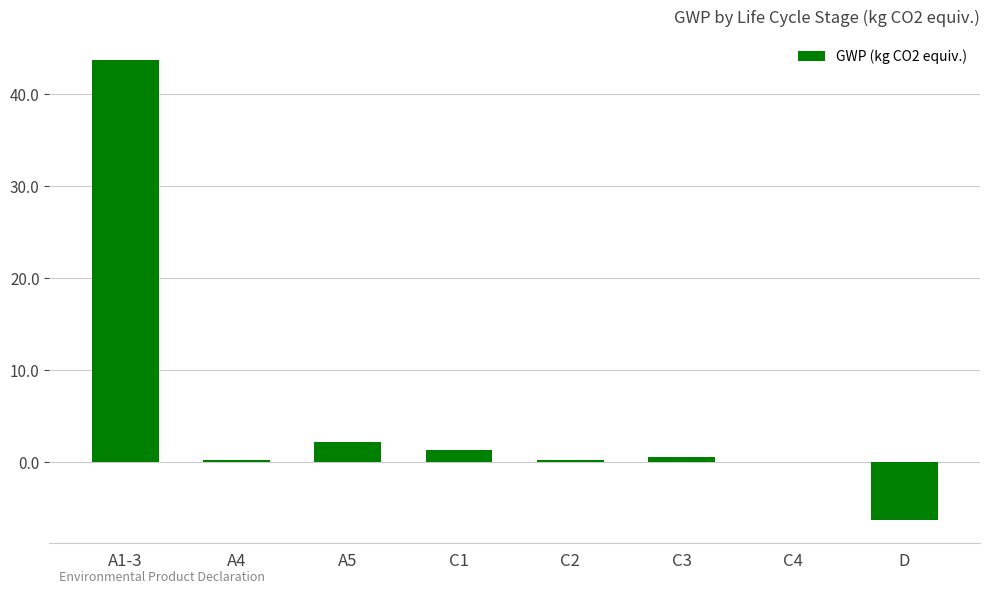

The chart shows a value of -3.2 at D. True or false?

False